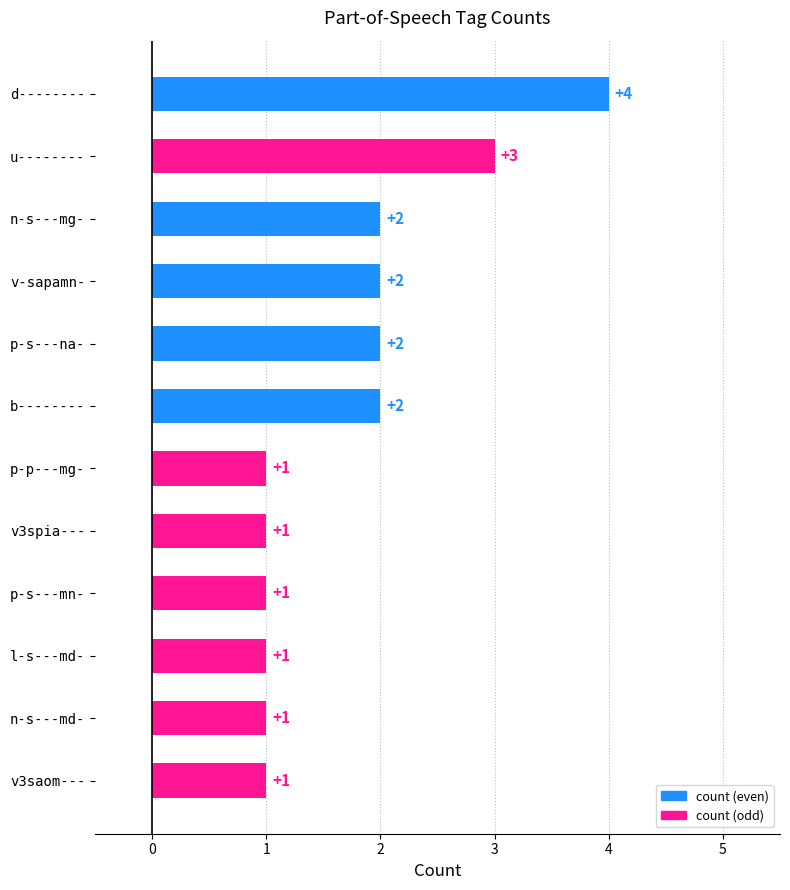

How many data points does each series have?

12